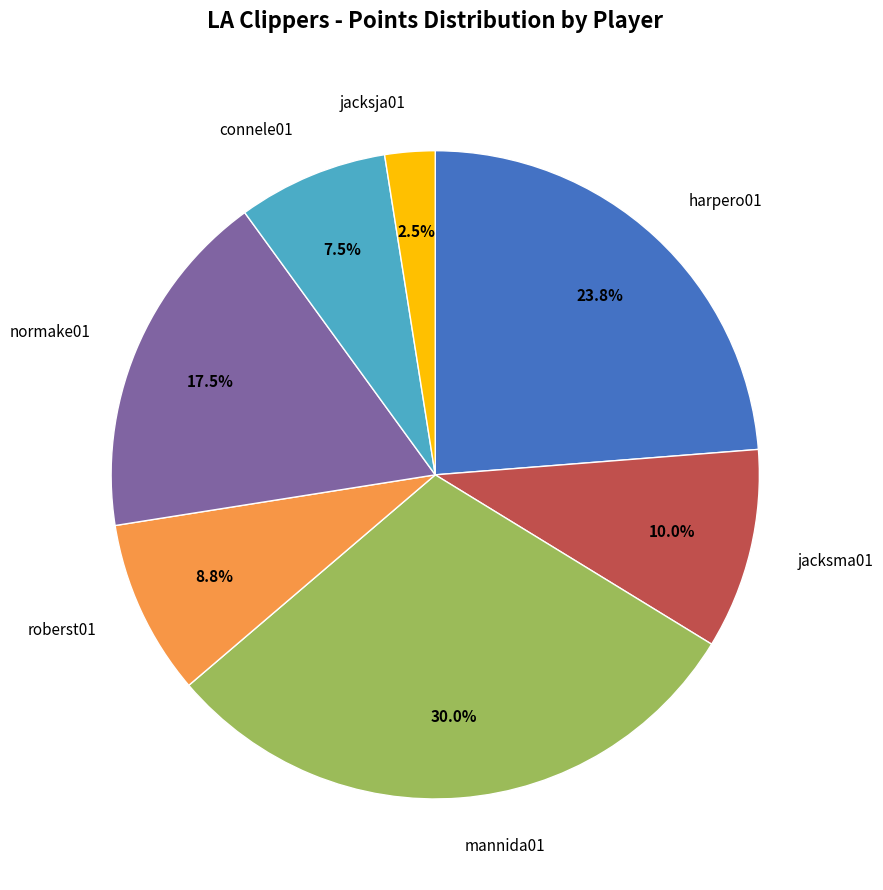

Does any single category account for the majority?

No